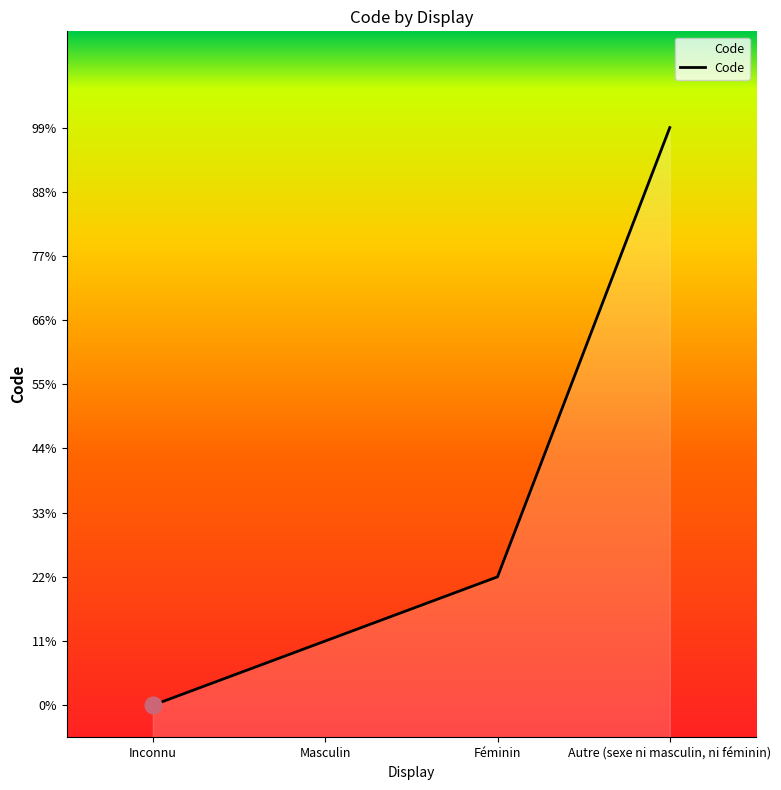

What is the maximum value shown in the chart?

9